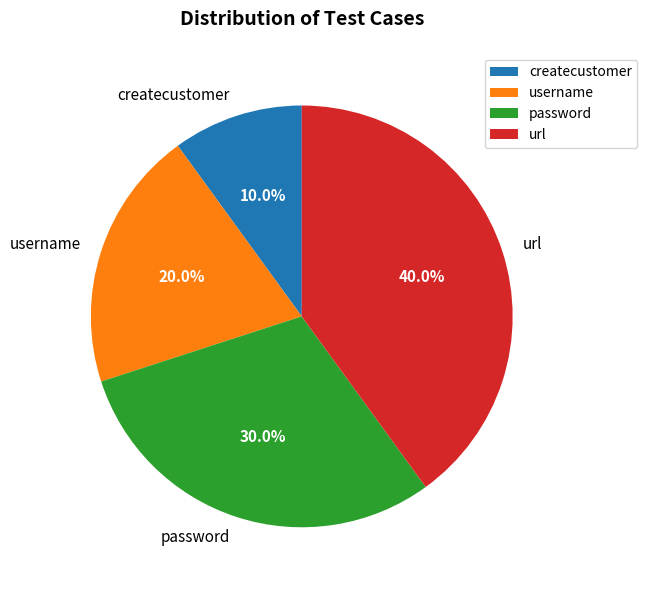

To the nearest percent, what is the average slice percentage?

25%